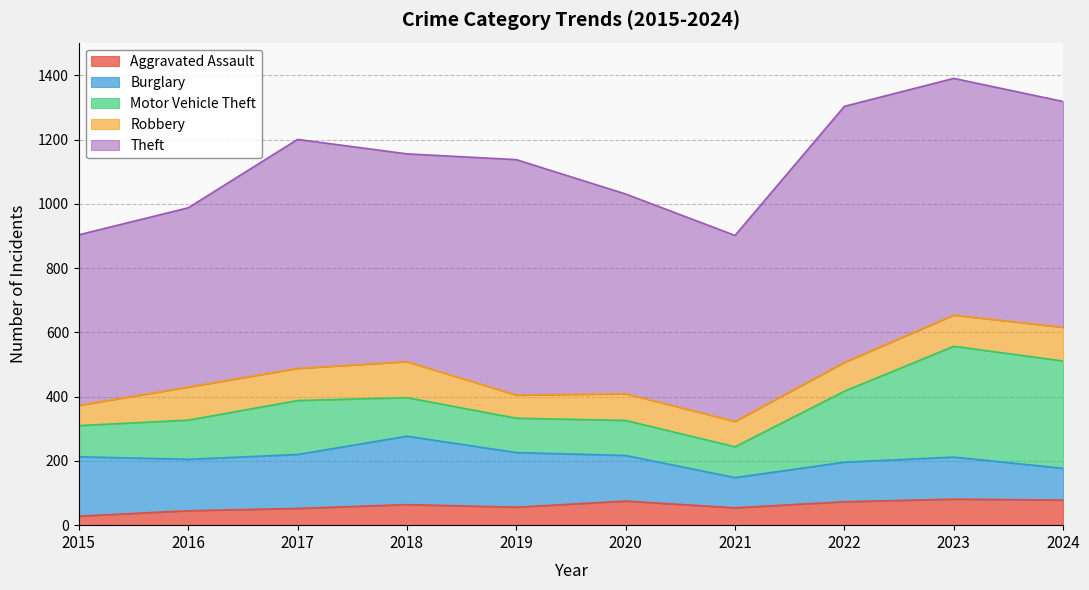

True or false: Robbery has a value of 103 at 2016.

True